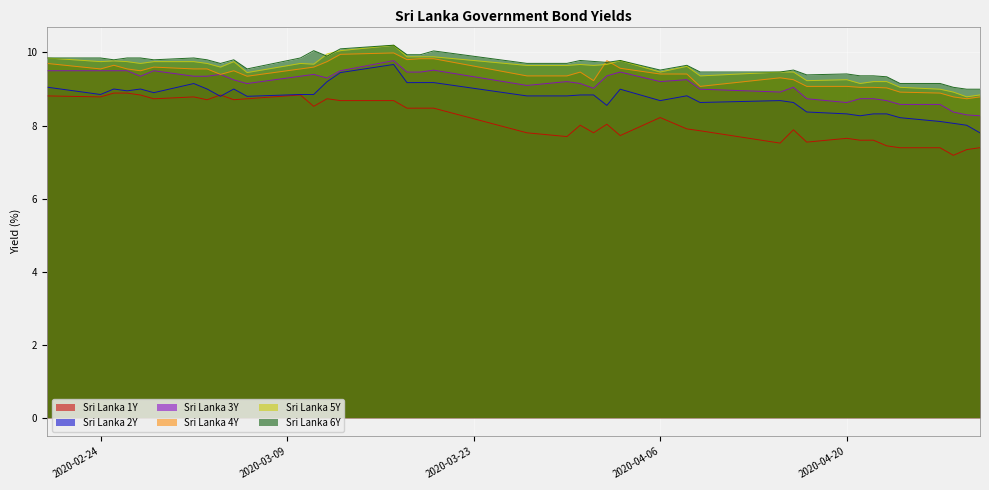

True or false: Sri Lanka 1Y and Sri Lanka 6Y intersect in this chart.

False